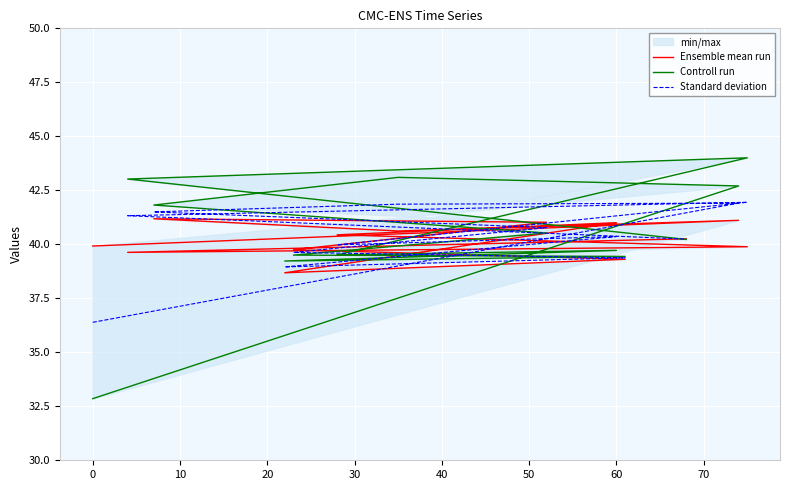

What is the difference between the maximum and second lowest values in the Controll run series?

4.8